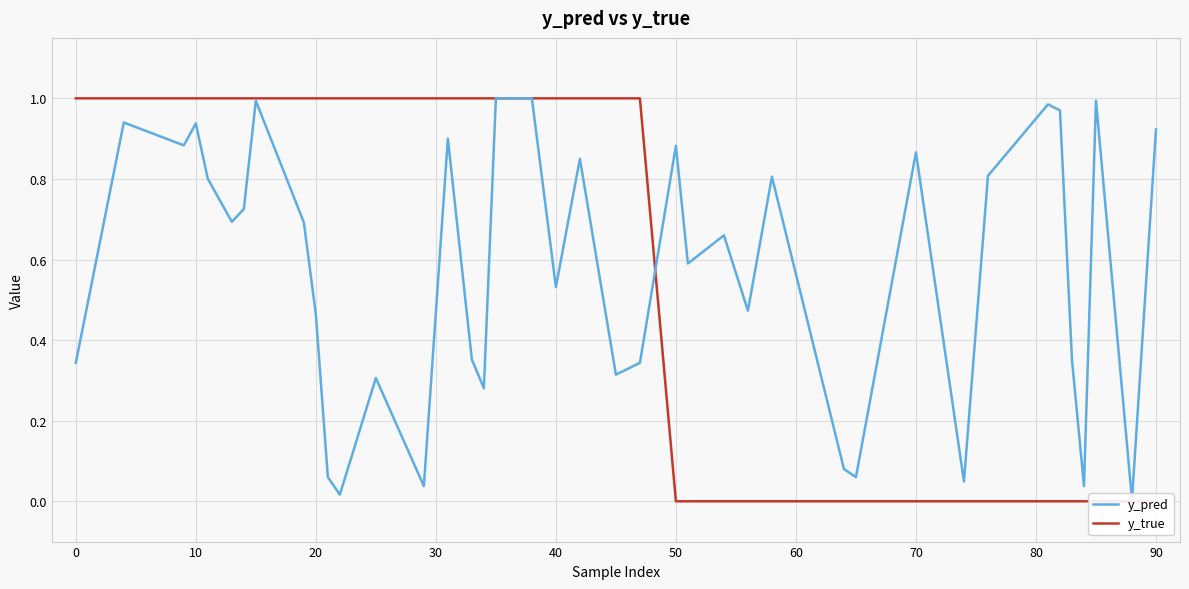

Reading left to right, list all the values displayed in this chart.

y_pred: 0.3	0.9	0.9	0.9	0.8	0.7	0.7	1.0	0.7	0.5	0.1	0.0	0.3	0.0	0.9	0.4	0.3	1.0	1.0	0.5	0.8	0.3	0.3	0.9	0.6	0.7	0.5	0.8	0.1	0.1	0.9	0.0	0.8	1.0	1.0	0.4	0.0	1.0	0.0	0.9
y_true: 1.0	1.0	1.0	1.0	1.0	1.0	1.0	1.0	1.0	1.0	1.0	1.0	1.0	1.0	1.0	1.0	1.0	1.0	1.0	1.0	1.0	1.0	1.0	0.0	0.0	0.0	0.0	0.0	0.0	0.0	0.0	0.0	0.0	0.0	0.0	0.0	0.0	0.0	0.0	0.0